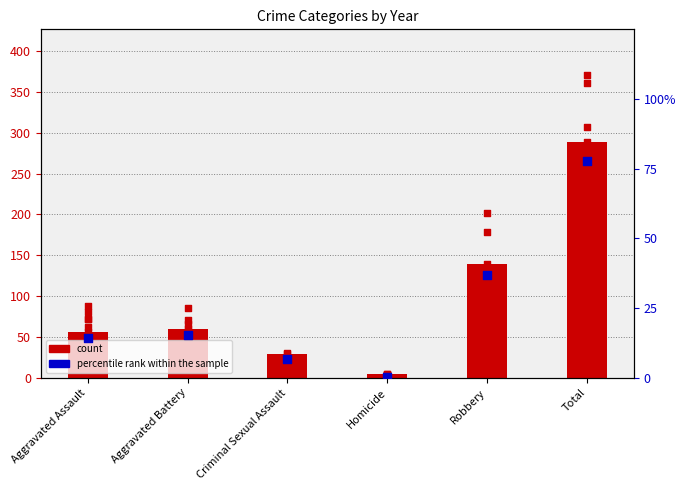

At how many categories does at least one series exceed 227?

1